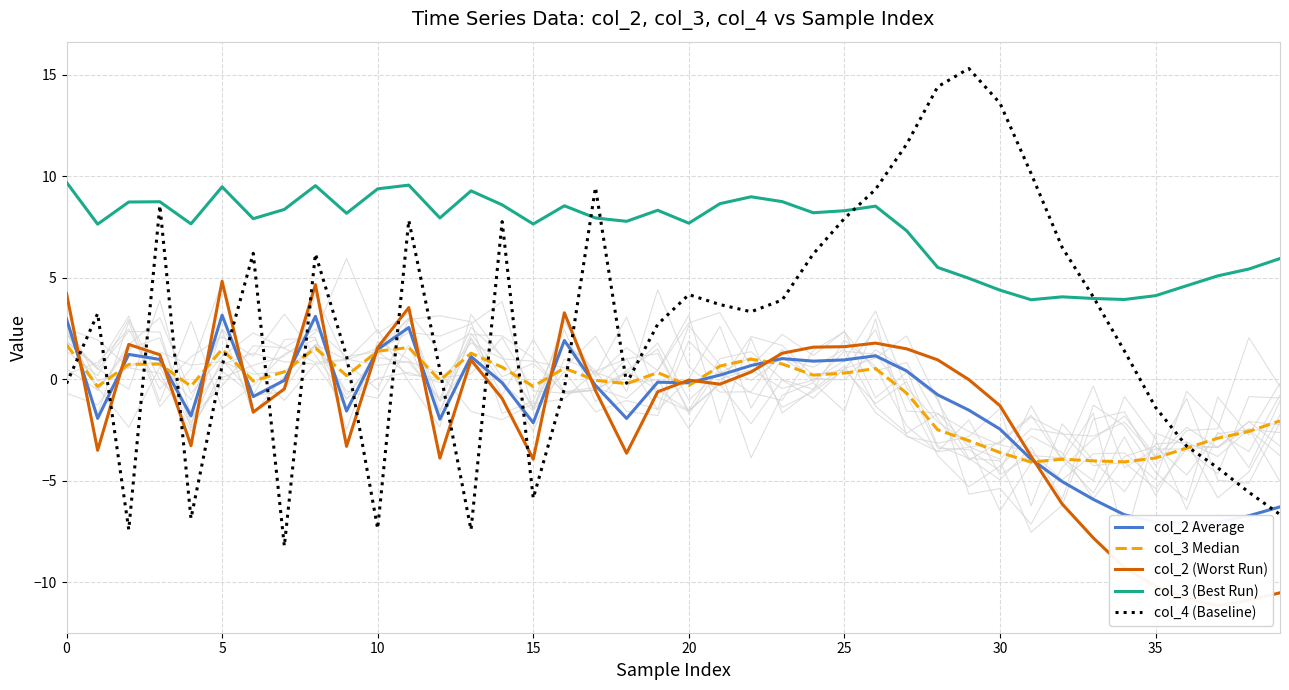

Is this an area chart (filled region under the line)?

No